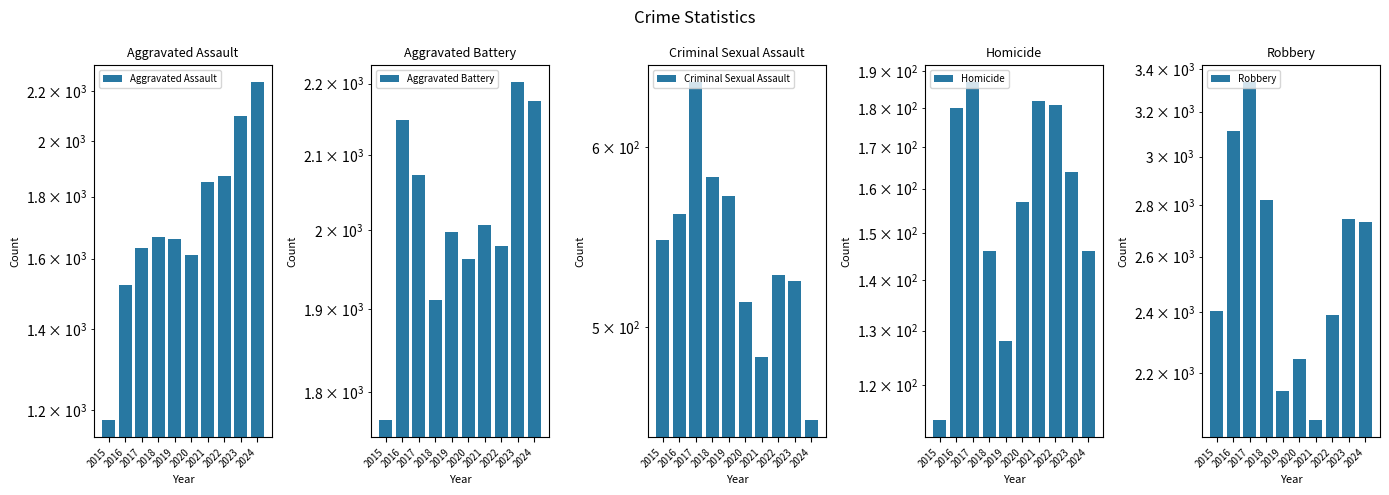

At which category is the sum across all series the highest?

2017